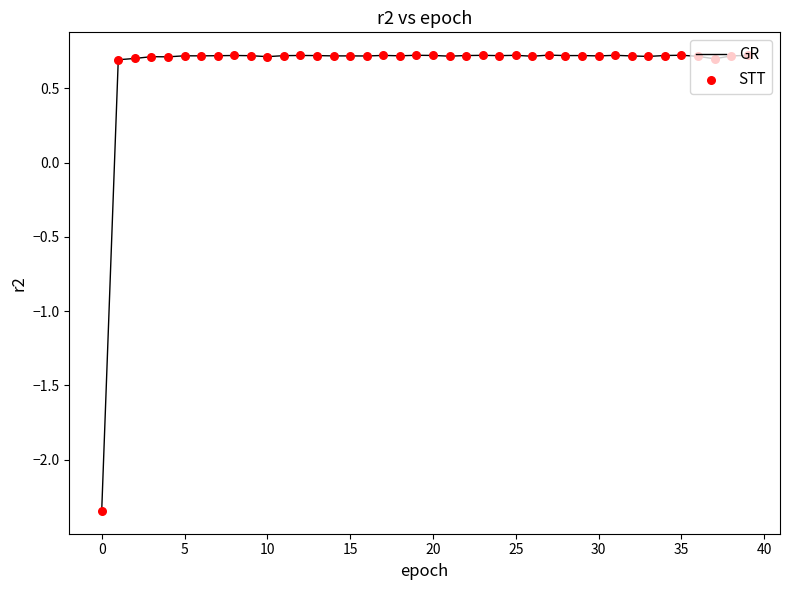

What is the difference between the maximum and minimum values?

3.1